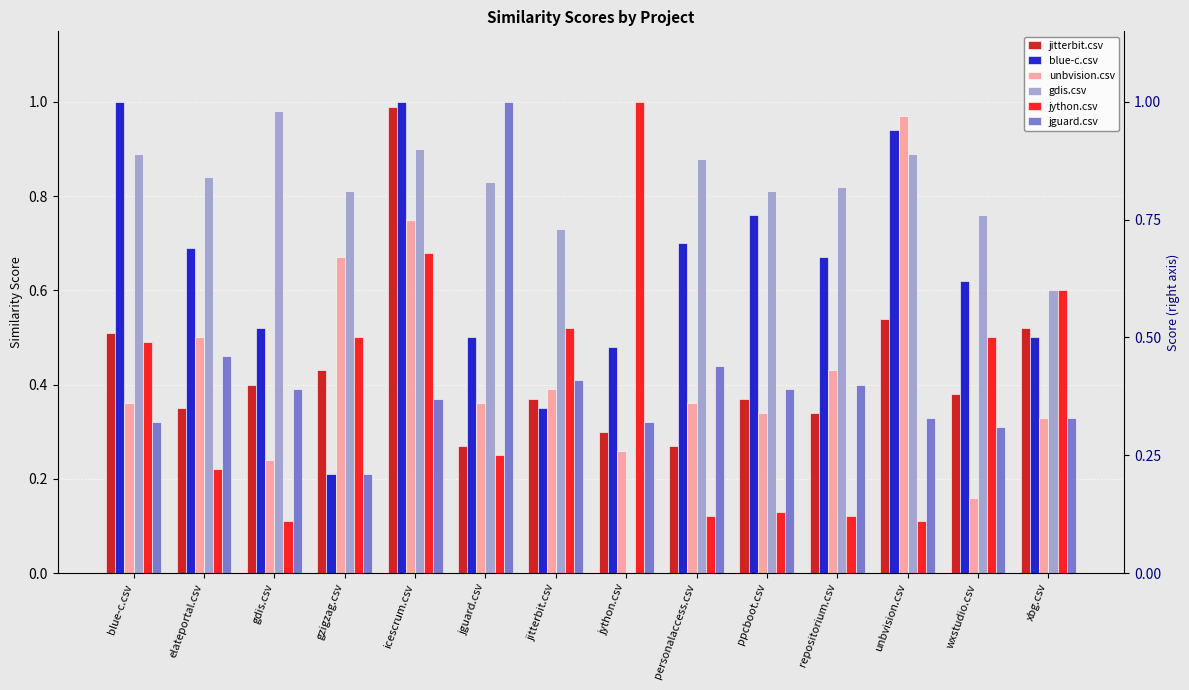

What is the sum of the blue-c.csv values at personalaccess.csv and jitterbit.csv?

1.0